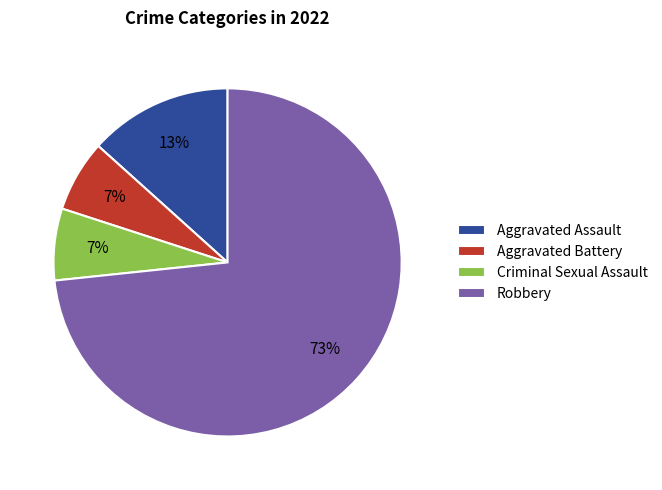

True or false: Robbery accounts for 73% of the total.

True